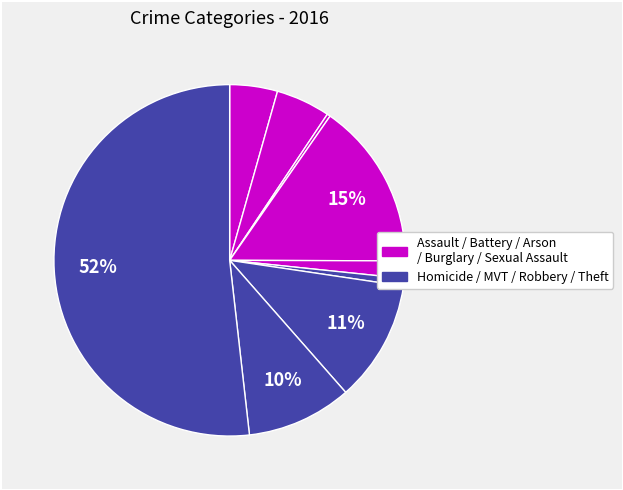

How many segments does this pie chart have?

9